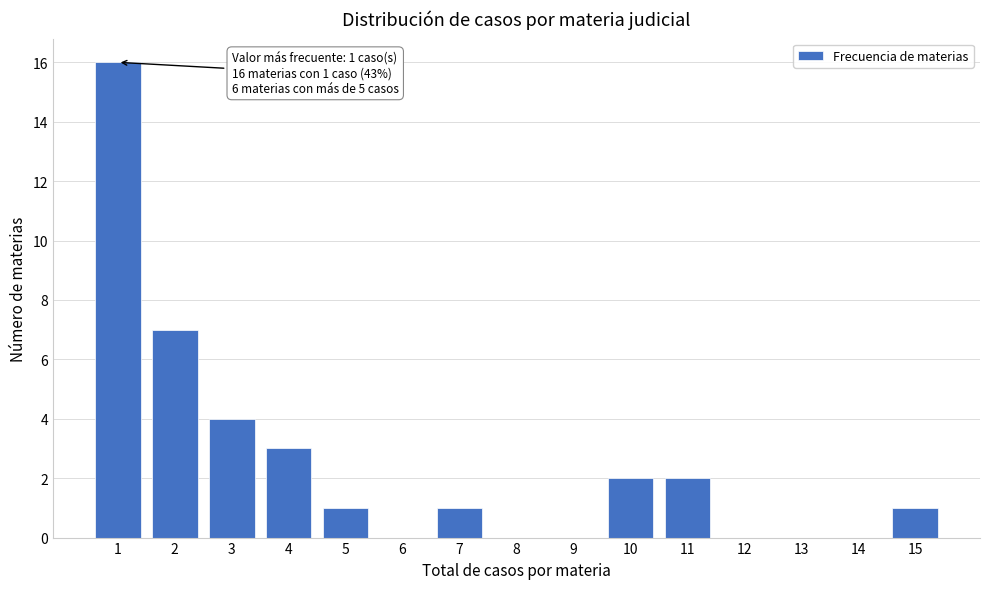

Reading right to left, transcribe all the data shown in this chart.

15=1	14=0	13=0	12=0	11=2	10=2	9=0	8=0	7=1	6=0	5=1	4=3	3=4	2=7	1=16